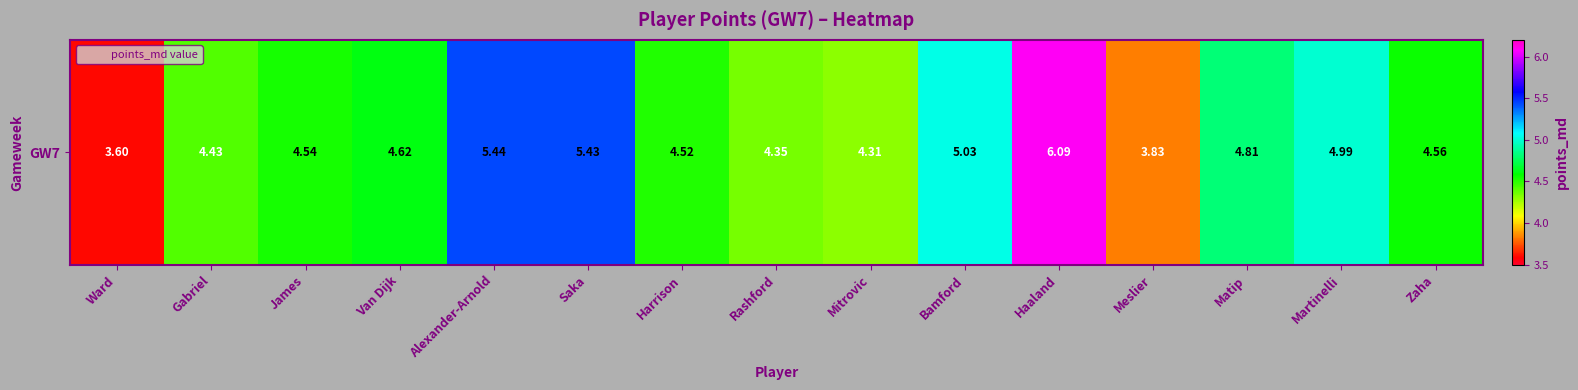

What is the sum of all values?

70.6